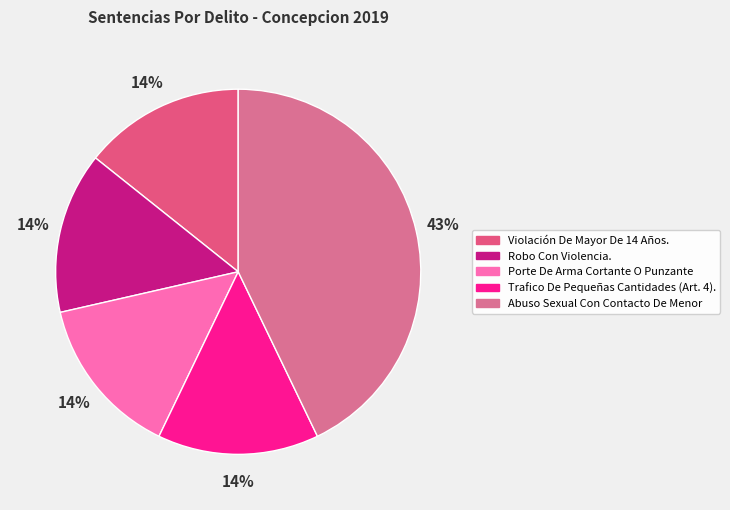

How many segments does this pie chart have?

5